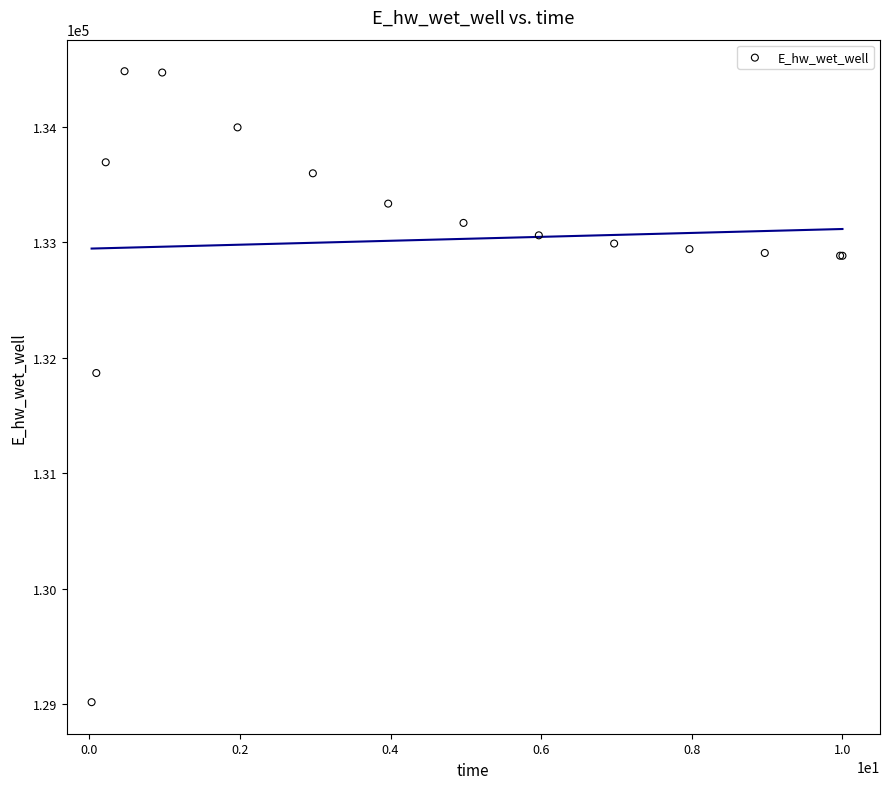

What Y value in the scatter plot is closest to 131749?

131867.7